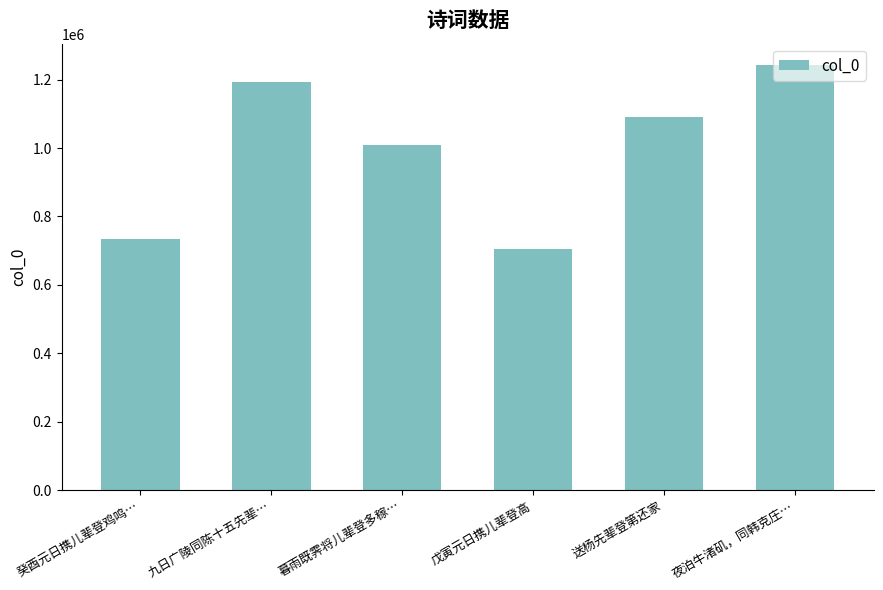

How many data points does each series have?

6